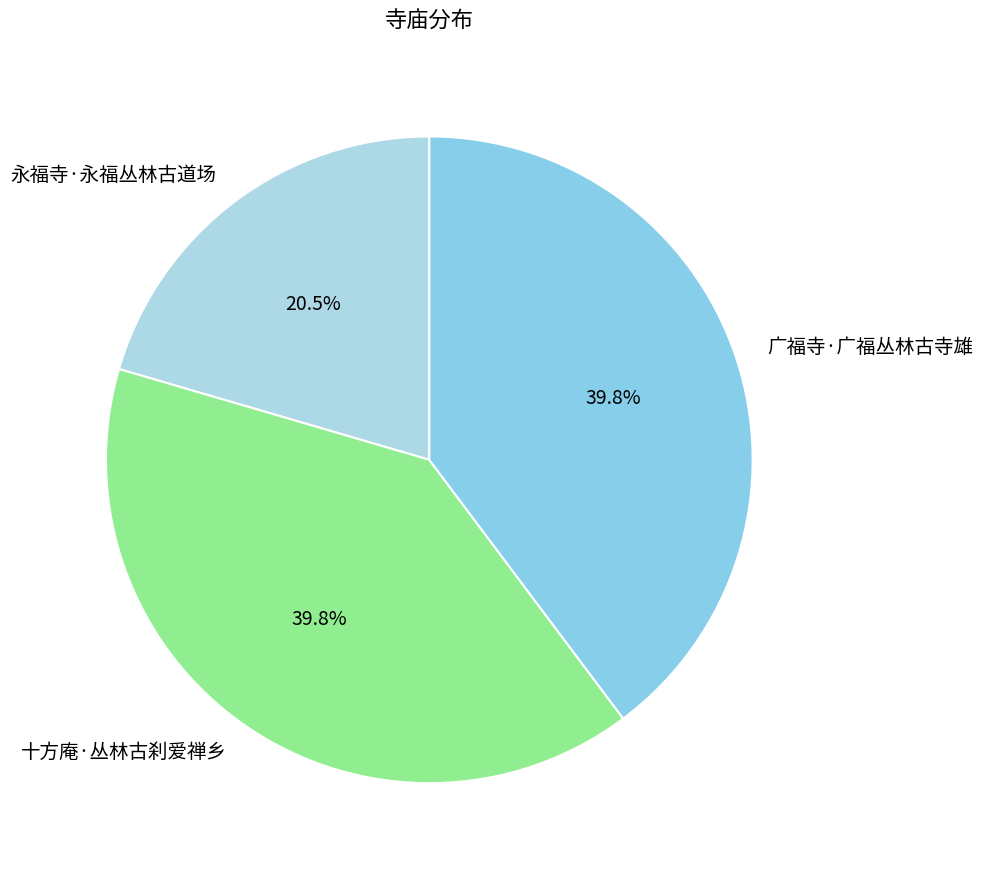

Approximately how many times larger is the value at 广福寺·广福丛林古寺雄 compared to 永福寺·永福丛林古道场?

1.9